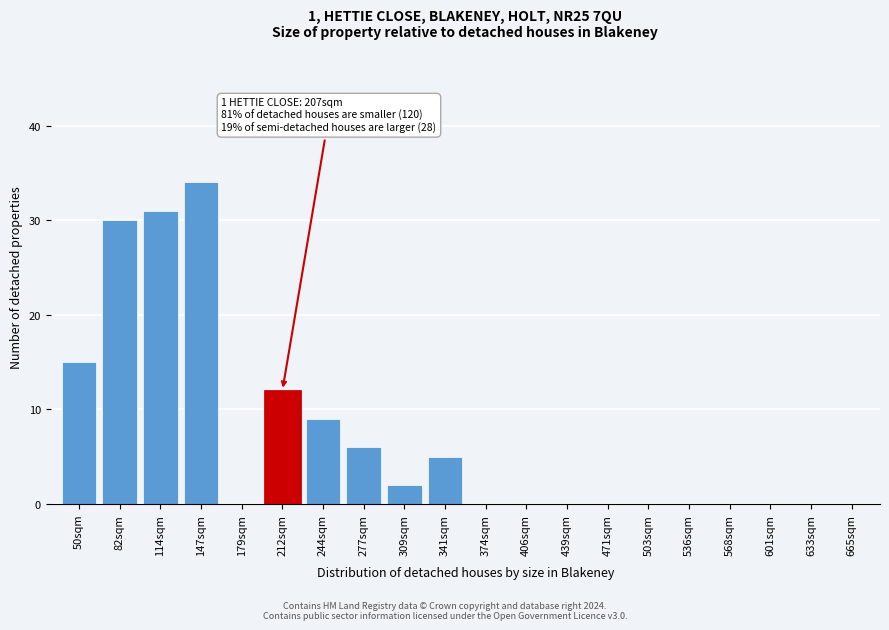

Reading left to right, what are all the values shown in this chart?

50sqm=15	82sqm=30	114sqm=31	147sqm=34	179sqm=0	212sqm=12	244sqm=9	277sqm=6	309sqm=2	341sqm=5	374sqm=0	406sqm=0	439sqm=0	471sqm=0	503sqm=0	536sqm=0	568sqm=0	601sqm=0	633sqm=0	665sqm=0